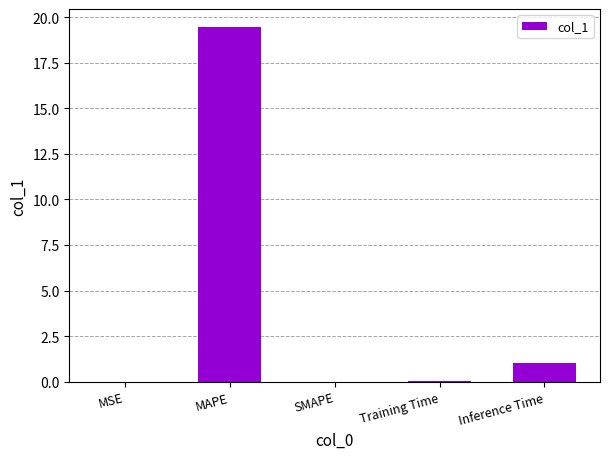

Is it true that the value at MAPE is 19.5?

True